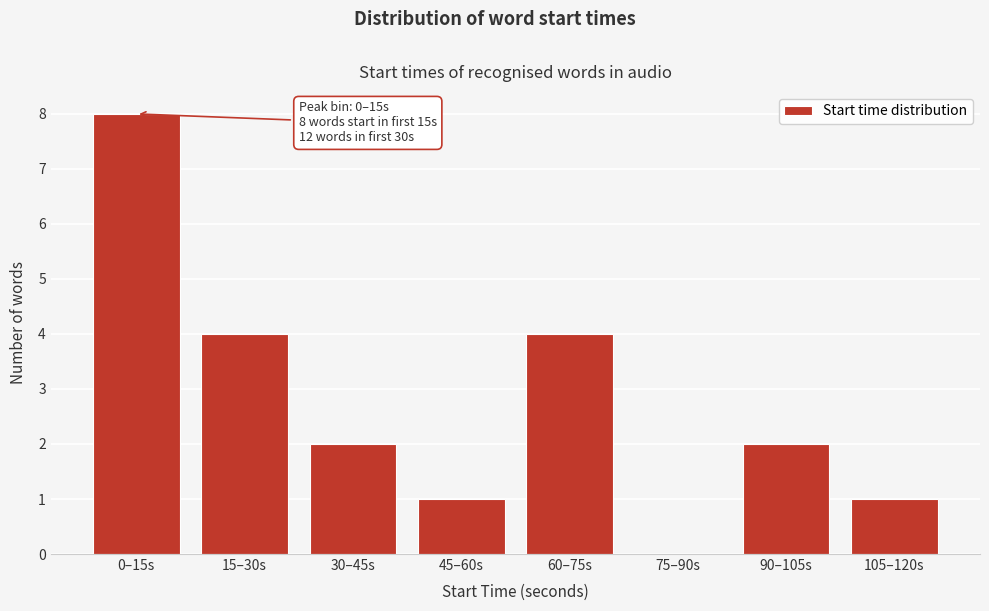

Reading right to left, list all the values displayed in this chart.

105–120s=1	90–105s=2	75–90s=0	60–75s=4	45–60s=1	30–45s=2	15–30s=4	0–15s=8